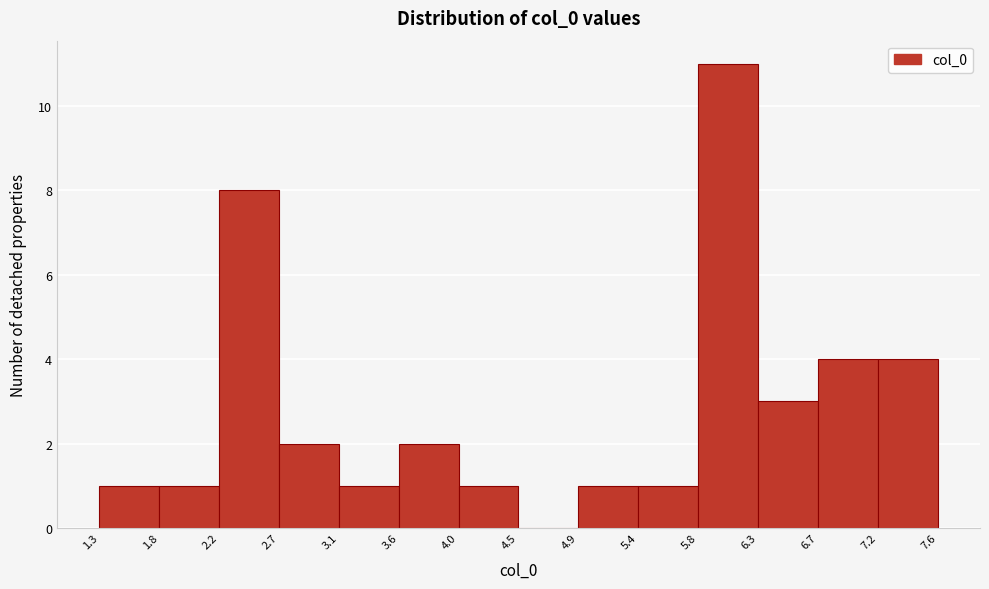

How tall is the bar that spans 2.2 to 2.7 on the x-axis? The values are not printed on the chart, so give them approximately, as read against the axis.

8